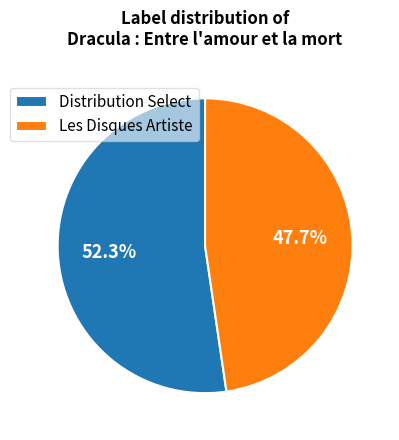

Which slice represents more than half of the pie?

Distribution Select